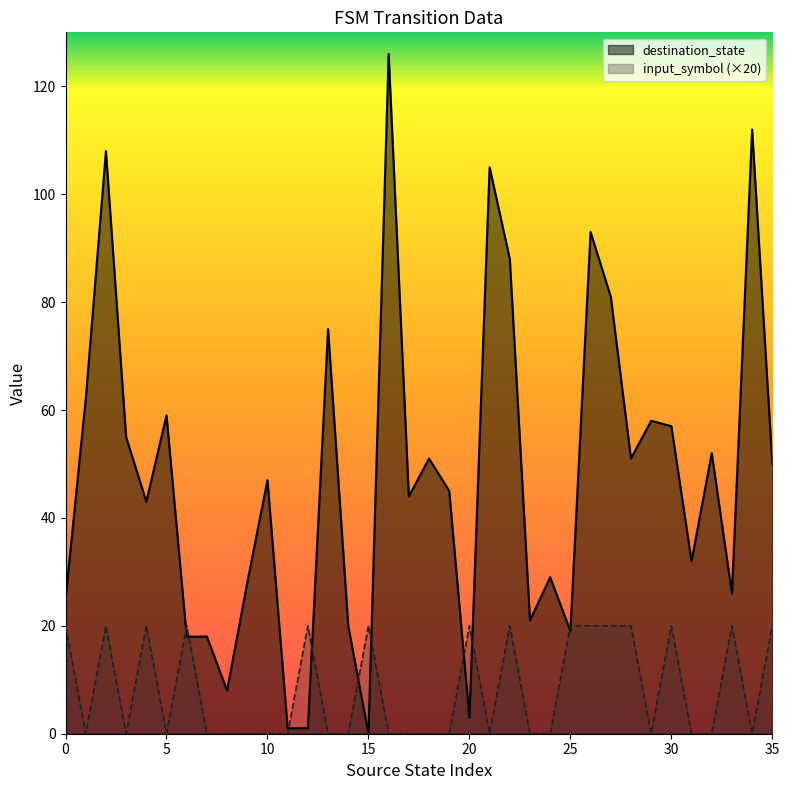

Which has a higher value, 10 or 25?

10